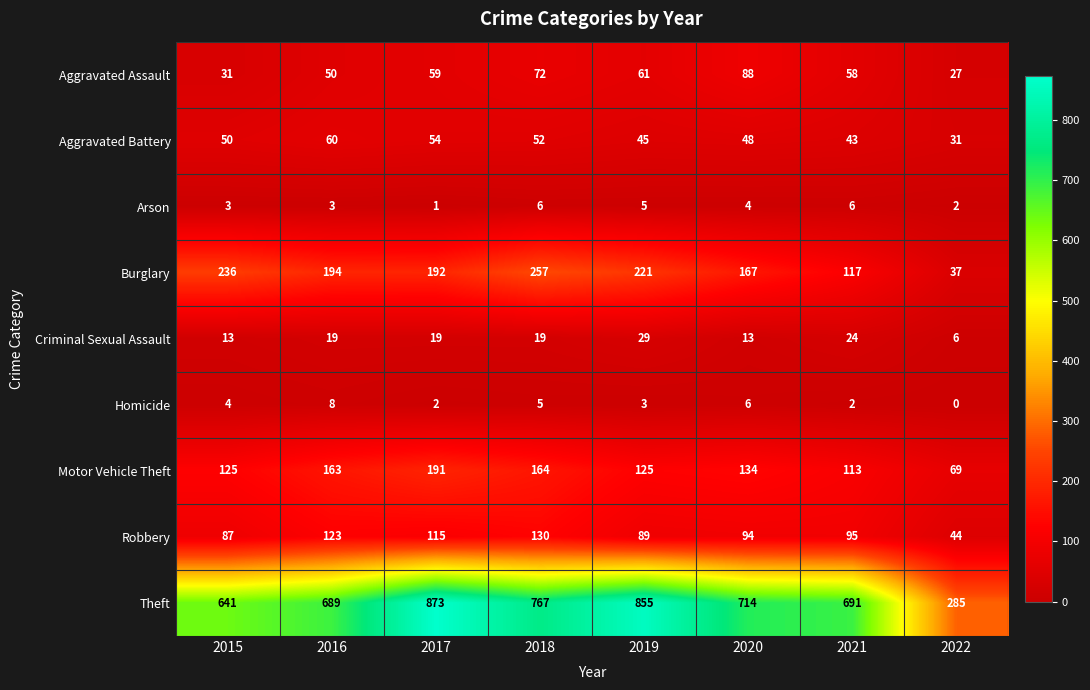

Which series has the largest range (max minus min)?

Theft